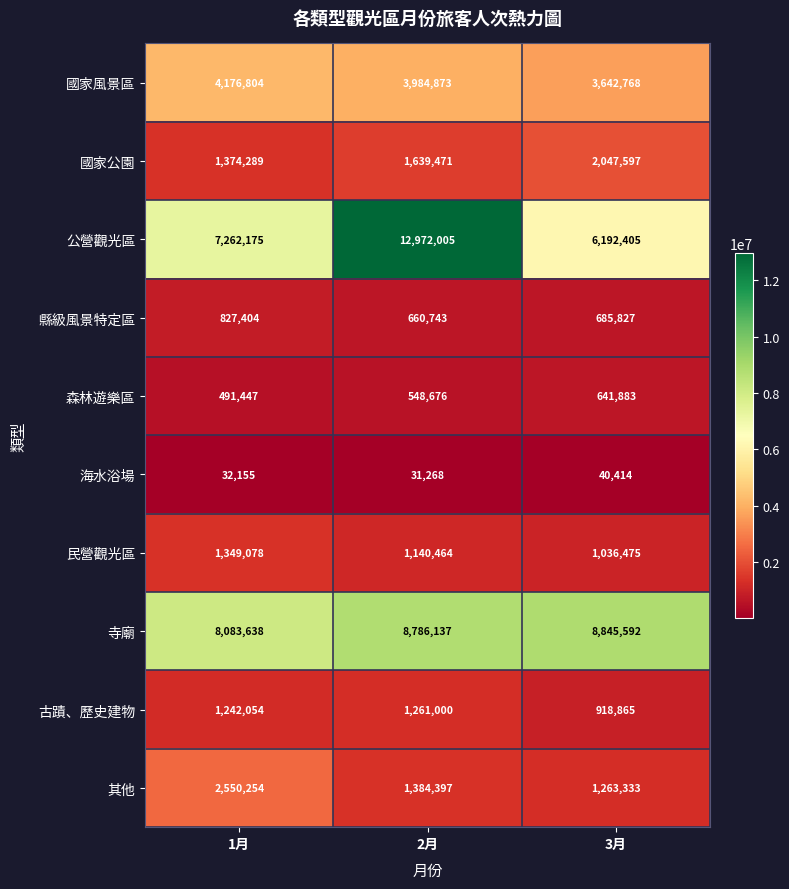

What value does the 其他 series have at 2月?

1384397